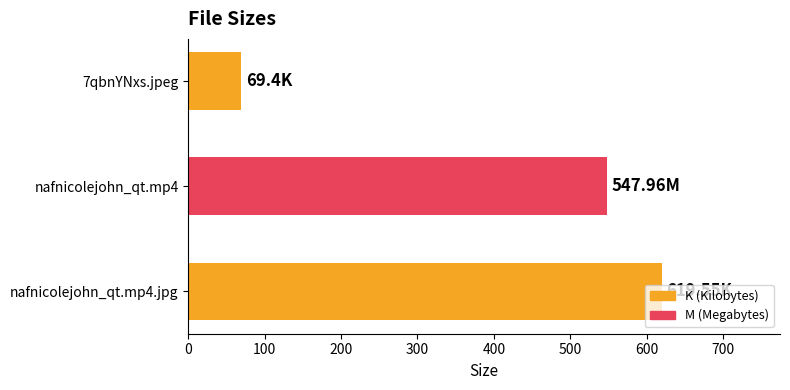

Where is the data nearest to the value 344?

nafnicolejohn_qt.mp4